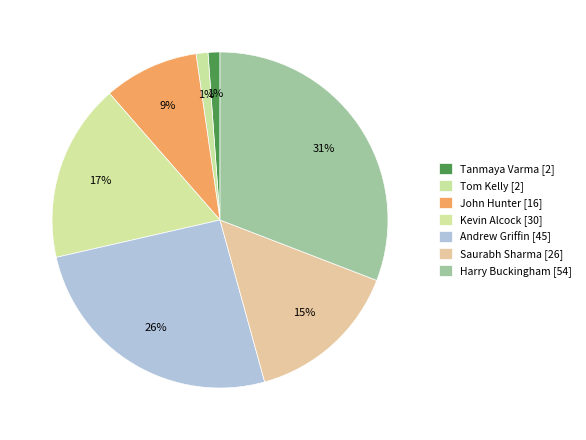

Approximately how many times larger is the value at Harry Buckingham compared to Tom Kelly?

27.0